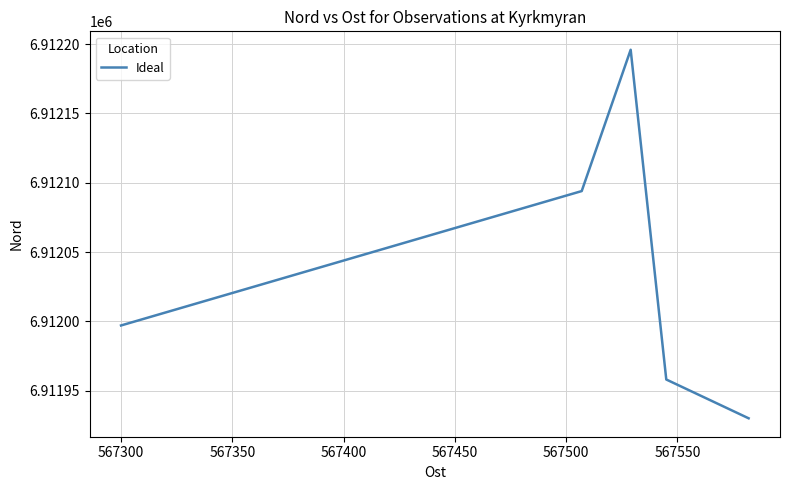

True or false: the data has more than 2 interior local peaks.

False